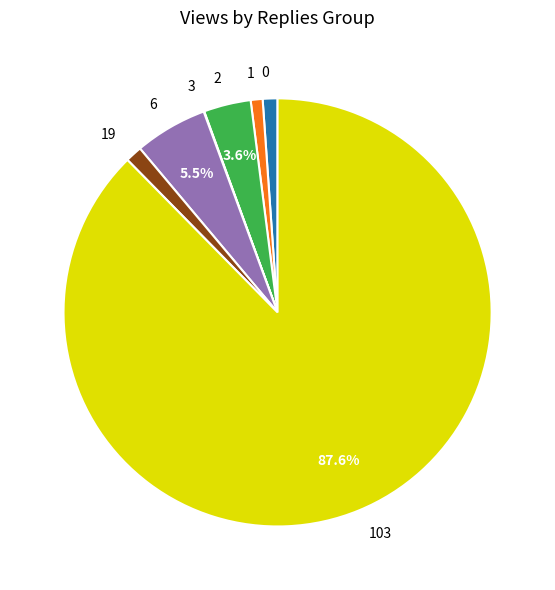

Is 6 the majority of the pie?

No